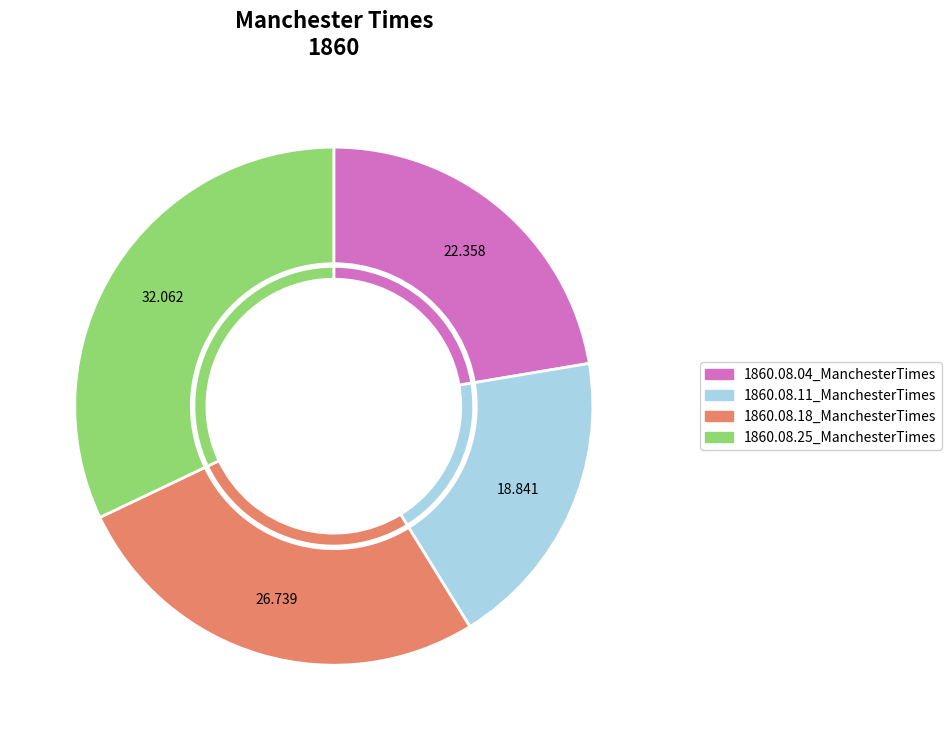

How many slices are in this pie chart?

4